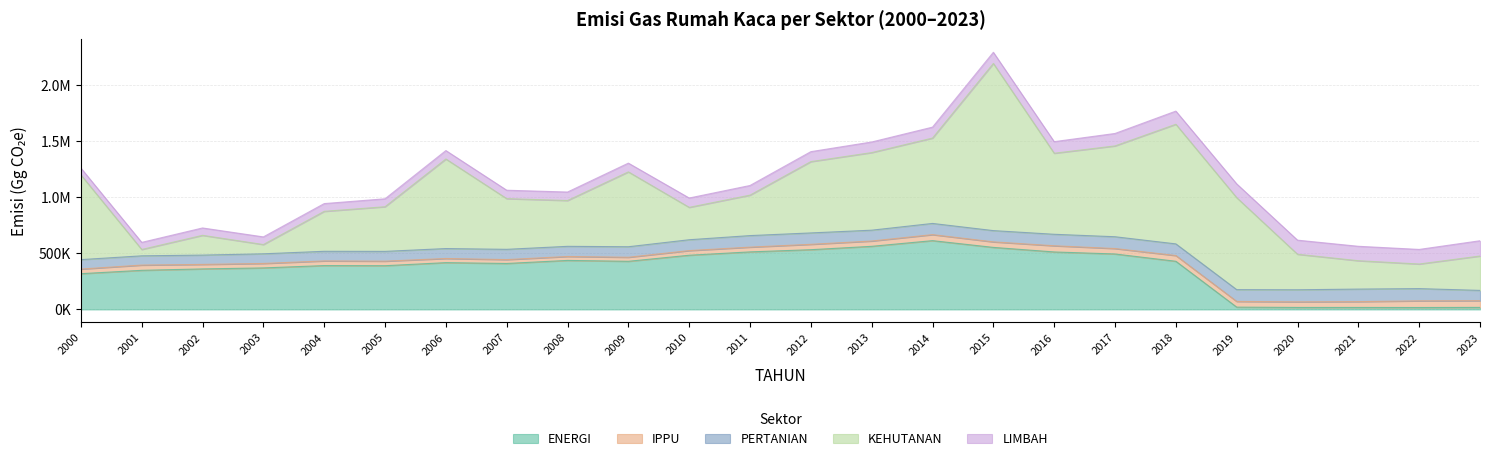

Count the number of data series in this chart.

5